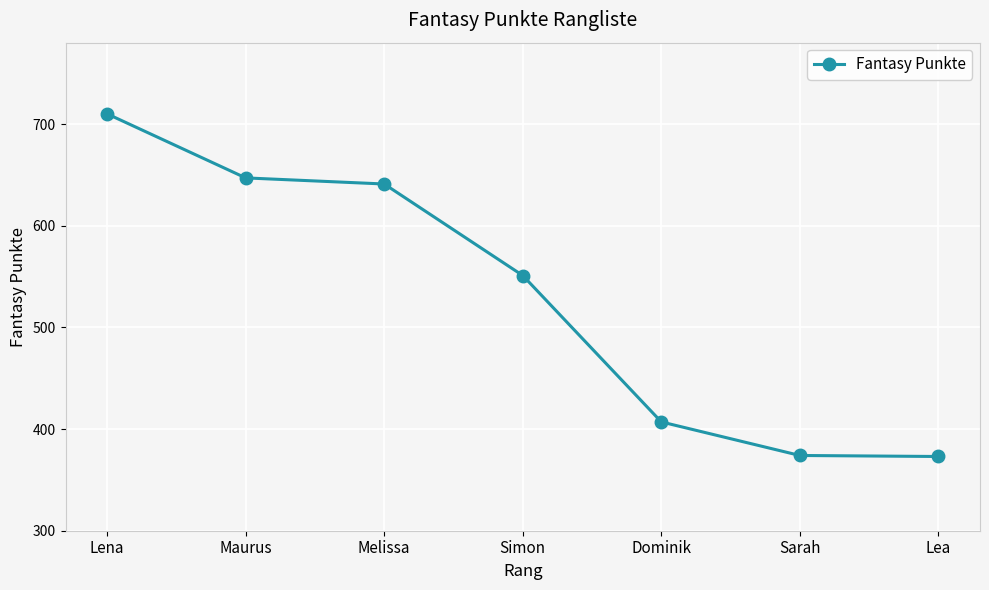

What is the sum of all values?

3703